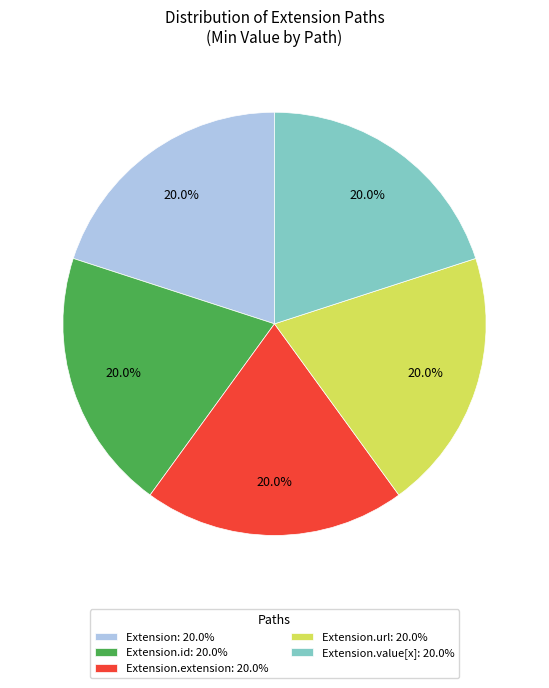

How many slices are in this pie chart?

5